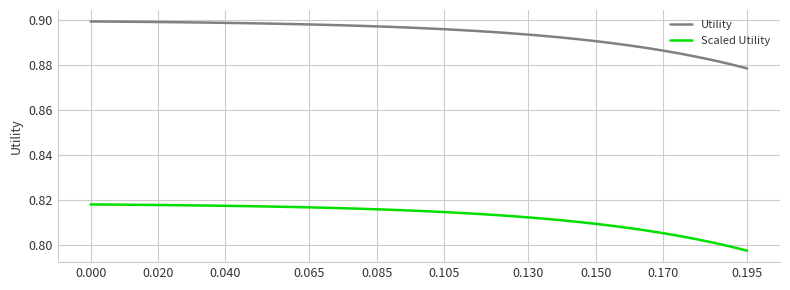

List the series in order of their peak value, highest first.

Utility, Scaled Utility